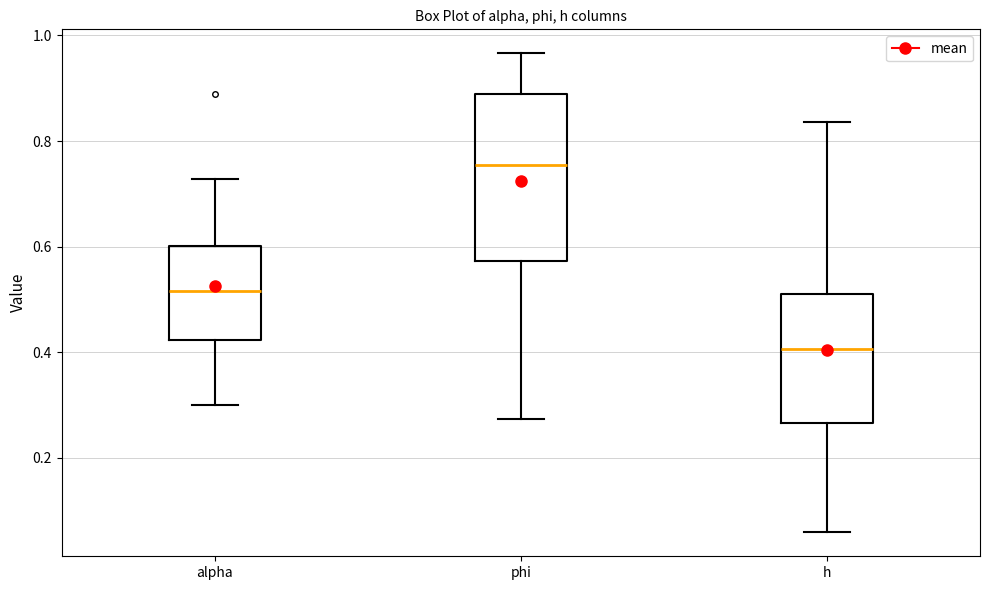

Reading left to right, transcribe this box plot: for each box, give where its median line is, the range the box spans, and where its two whiskers end, as read against the y-axis. The values are not printed on the chart, so give them approximately, as read against the axis.

alpha: median 0.52, box 0.42 to 0.60, whiskers 0.30 to 0.72
phi: median 0.76, box 0.58 to 0.88, whiskers 0.28 to 0.96
h: median 0.40, box 0.26 to 0.52, whiskers 0.06 to 0.84